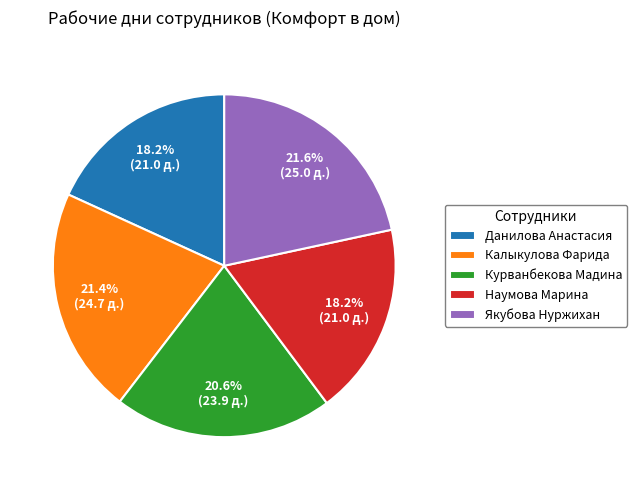

Approximately how many times larger is the value at Якубова Нуржихан compared to Курванбекова Мадина?

1.0